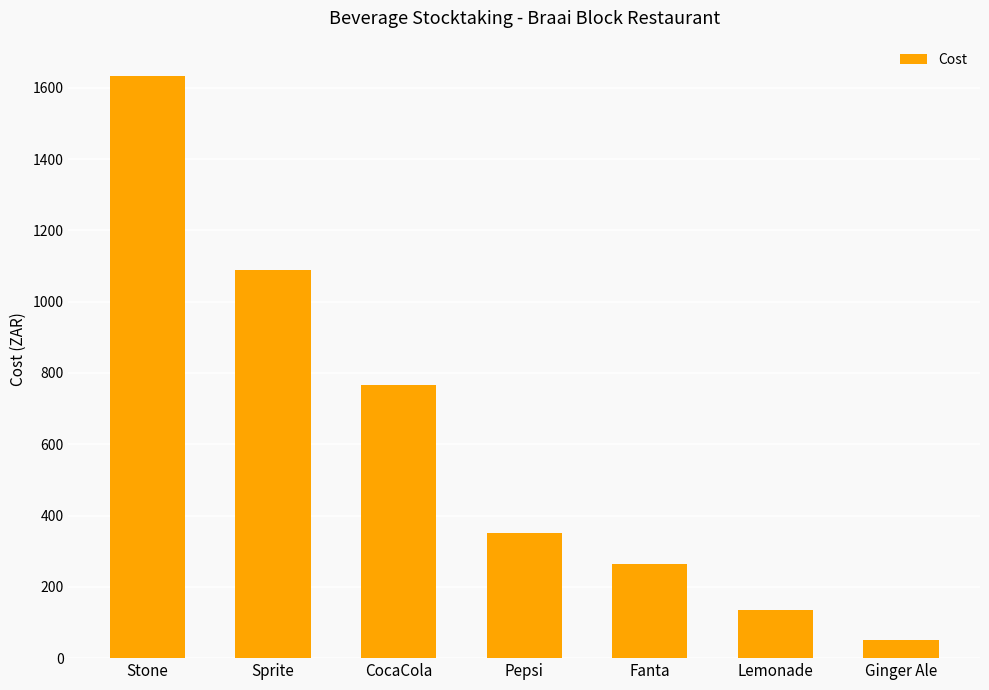

Which label corresponds to the smallest value in the chart?

Ginger Ale